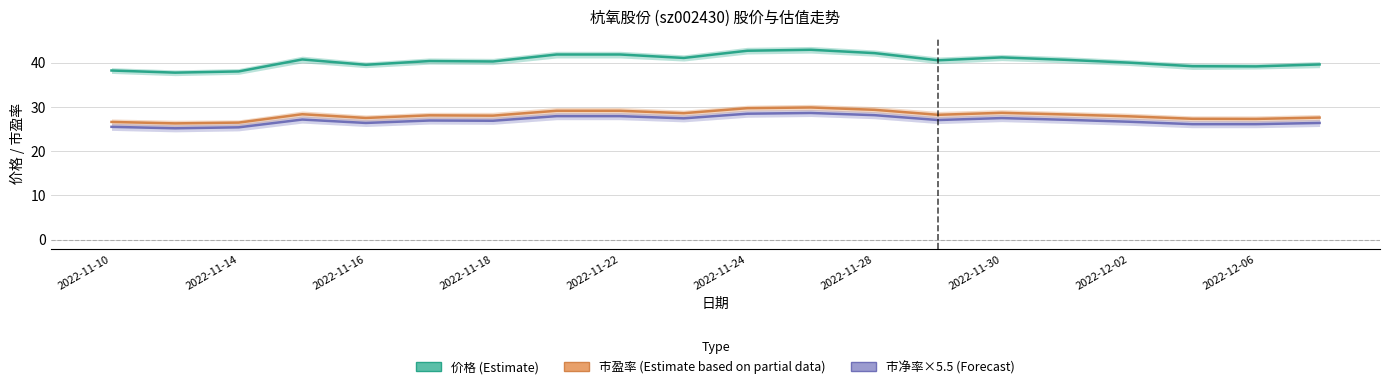

Rank the series by their maximum value, from lowest to highest.

市净率×5.5 (Forecast), 市盈率 (Estimate based on partial data), 价格 (Estimate)